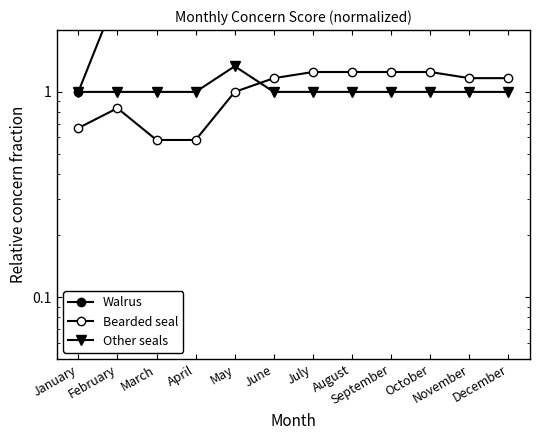

Rank the categories by Walrus value from lowest to highest.

January, February, March, April, November, December, May, June, July, August, September, October